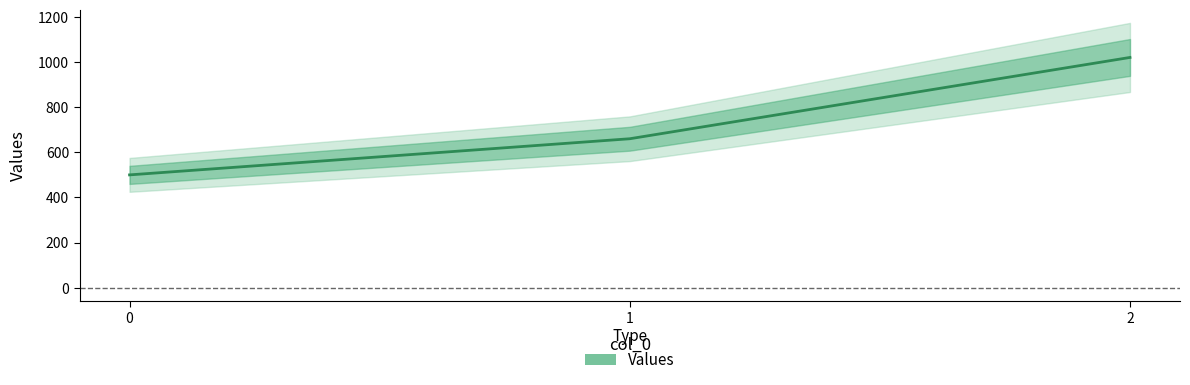

List the labels in order of value, largest first.

2, 1, 0